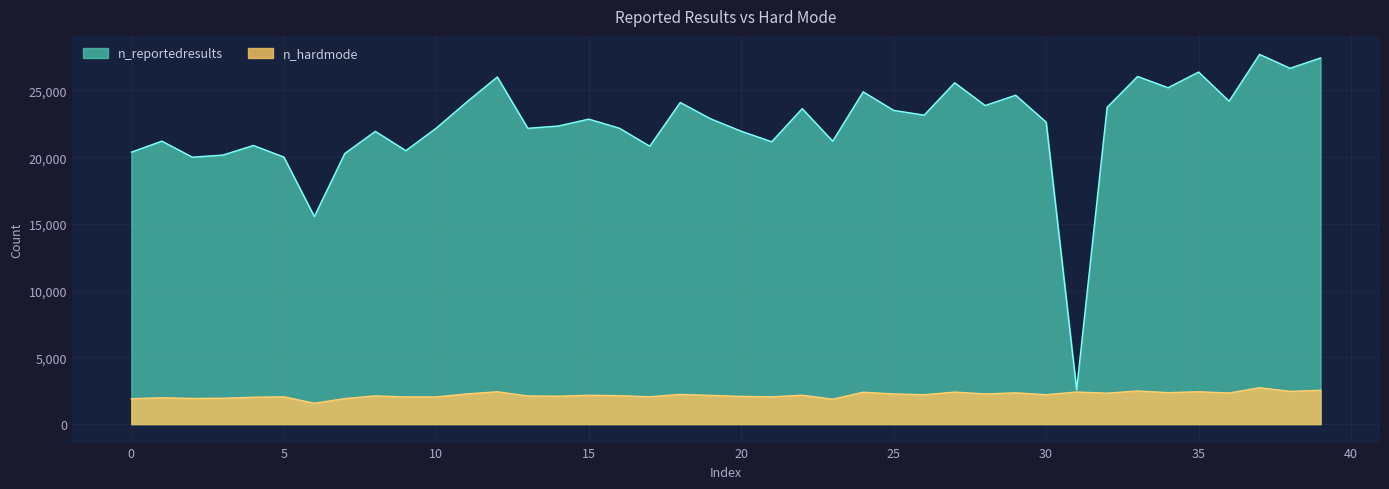

Which series has the largest total across all categories?

n_reportedresults